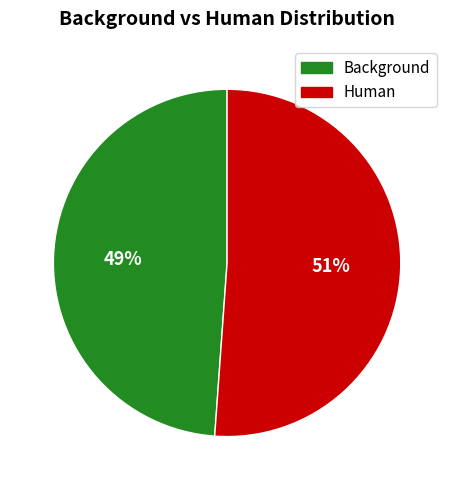

Combined, do Human and Background account for over 50%?

Yes